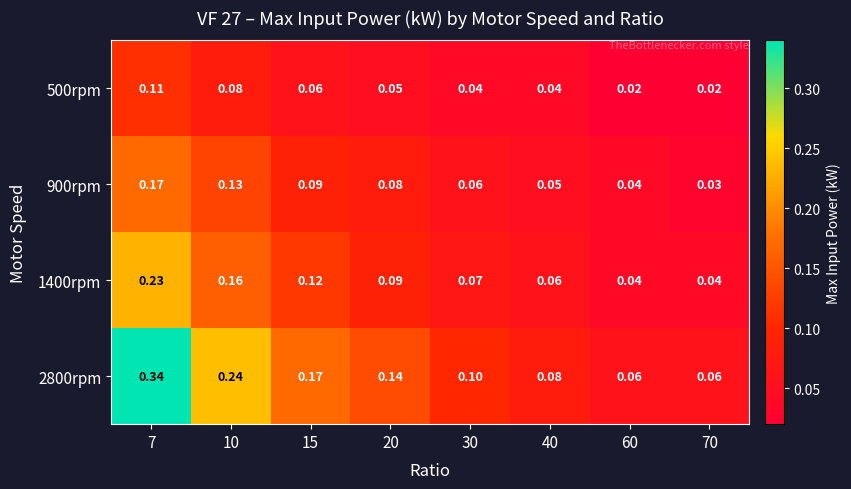

Is the value of 500rpm at 40 greater than the value of 1400rpm at 30?

No